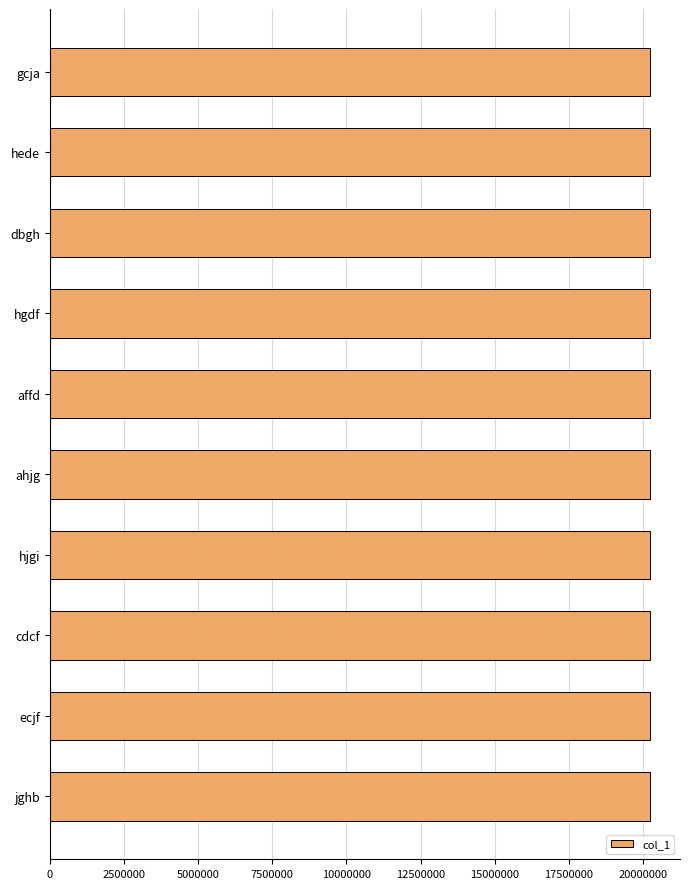

How many series are shown in this chart?

1